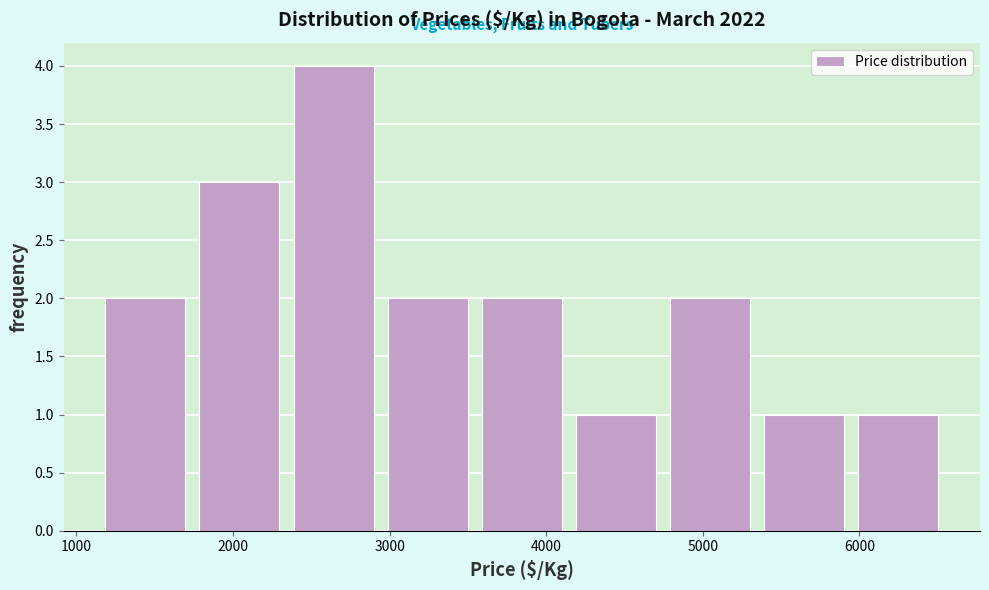

Which range on the x-axis has the tallest bar?

2300 to 2900